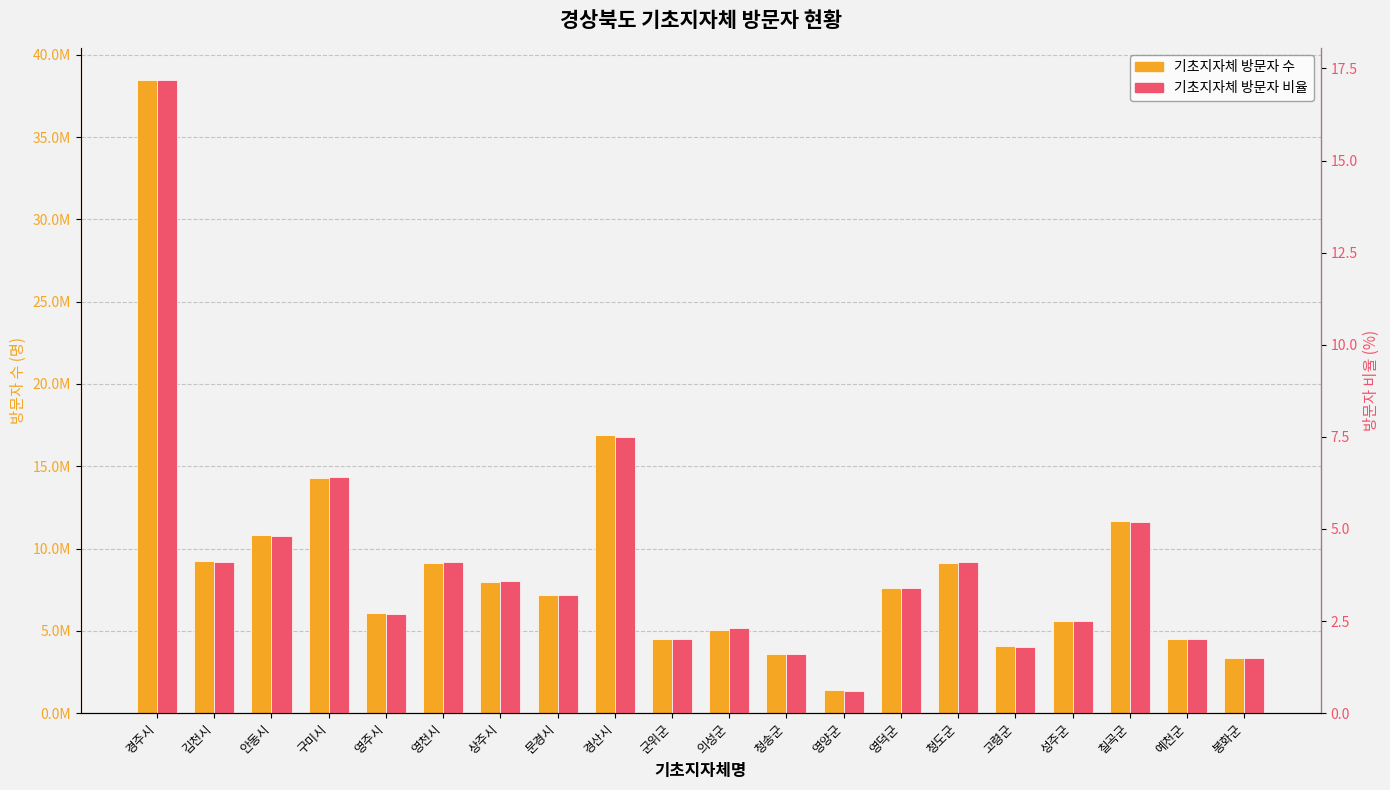

What is the label of the 7th bar from the right?

영덕군